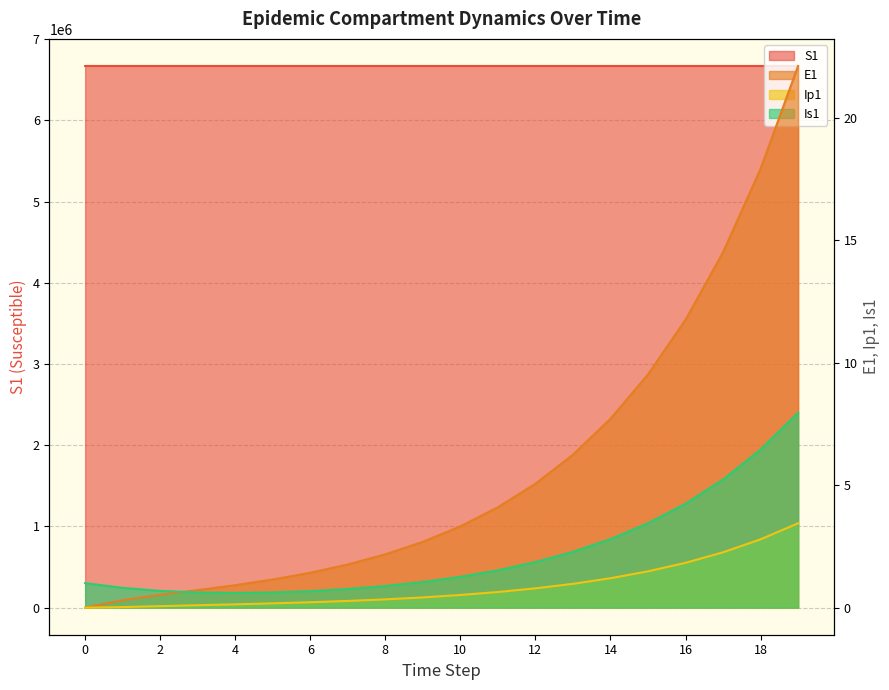

True or false: Is1 and Ip1 intersect in this chart.

False